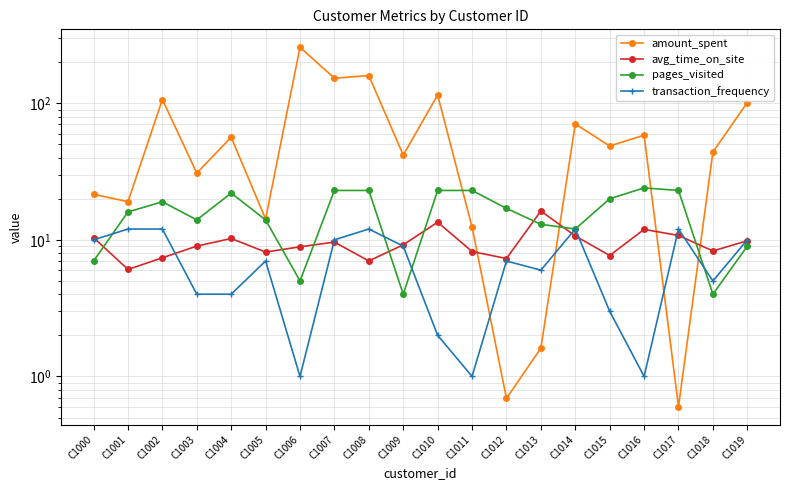

How many values in the transaction_frequency series are below 7?

9